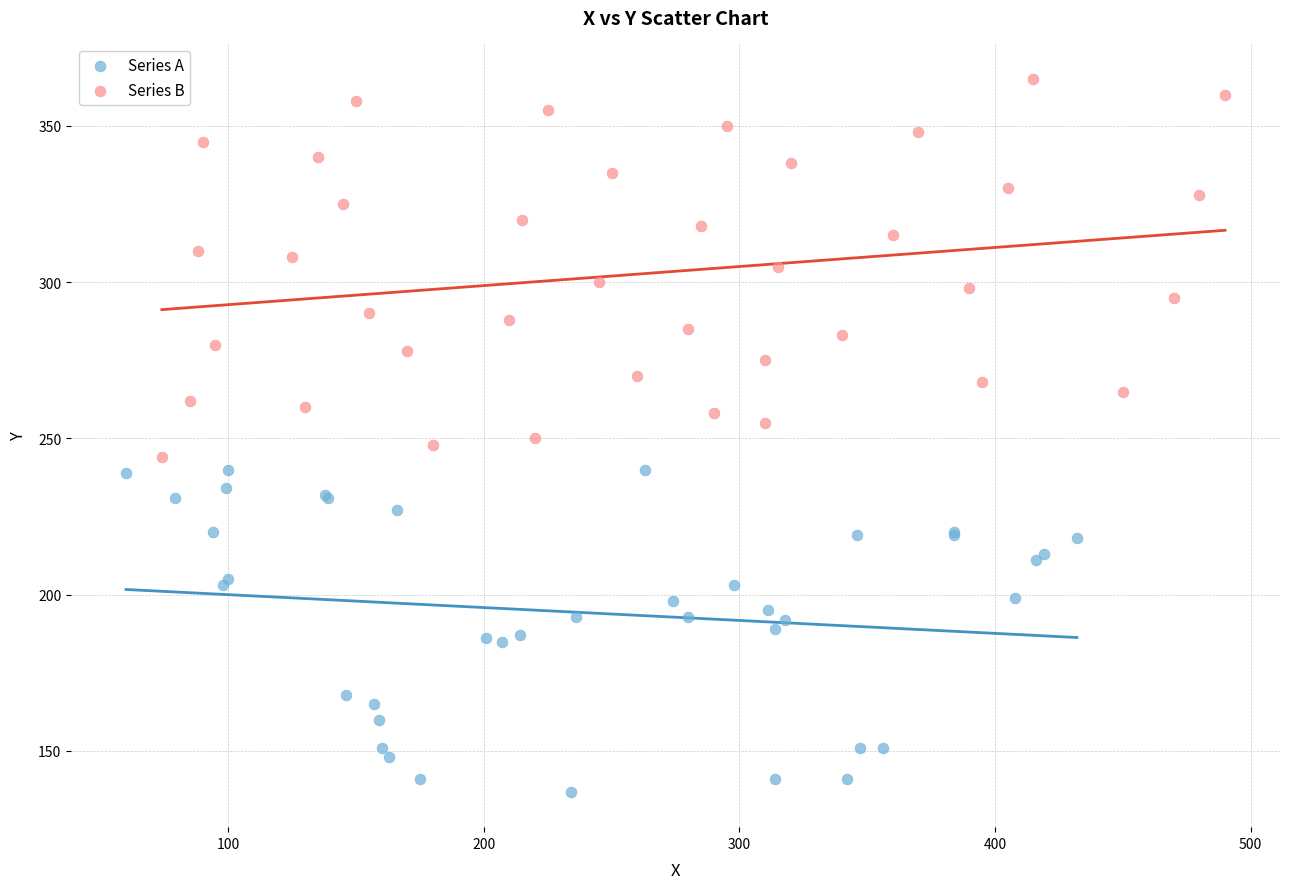

What are all the series names shown in the legend?

Series A, Series B